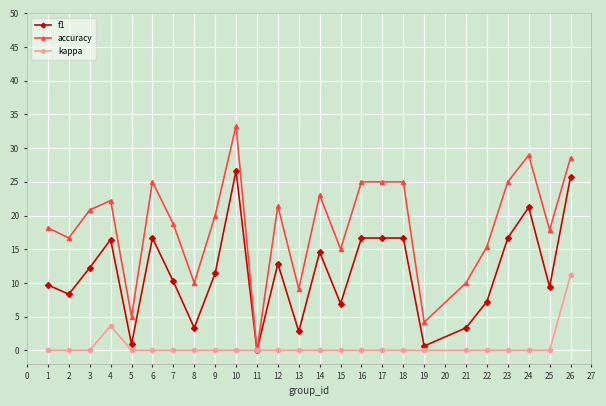

What is the difference between the highest and lowest values at 10?

33.3